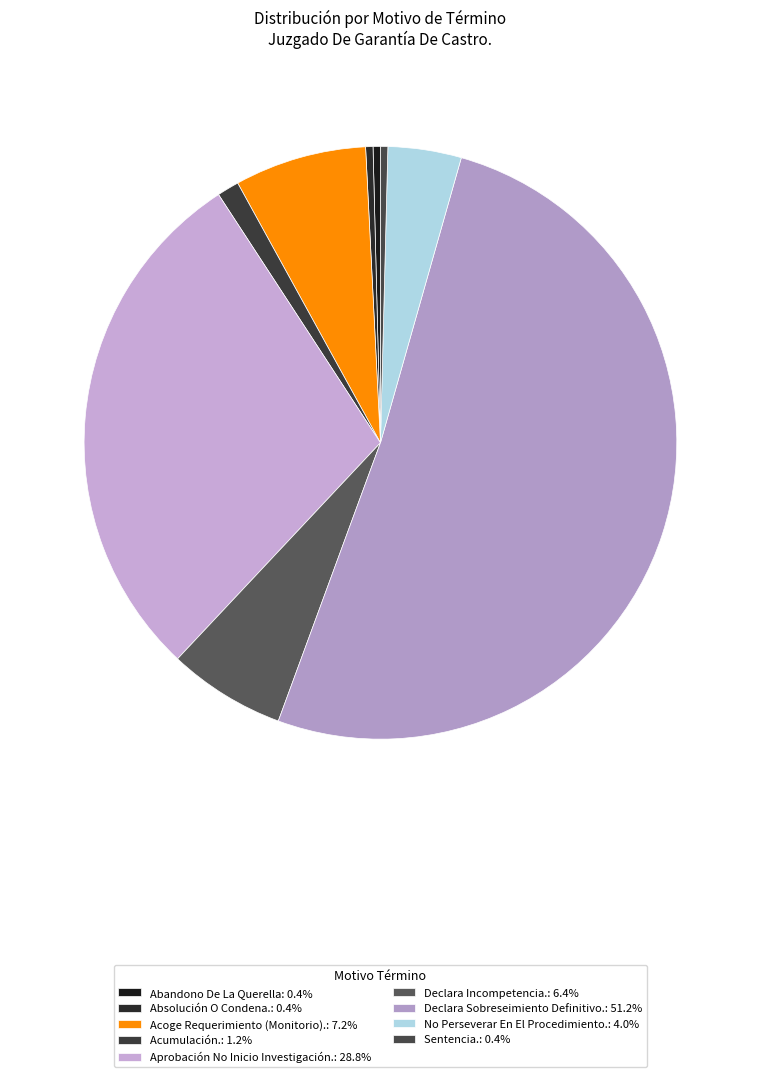

True or false: Absolución O Condena. accounts for 13% of the total.

False